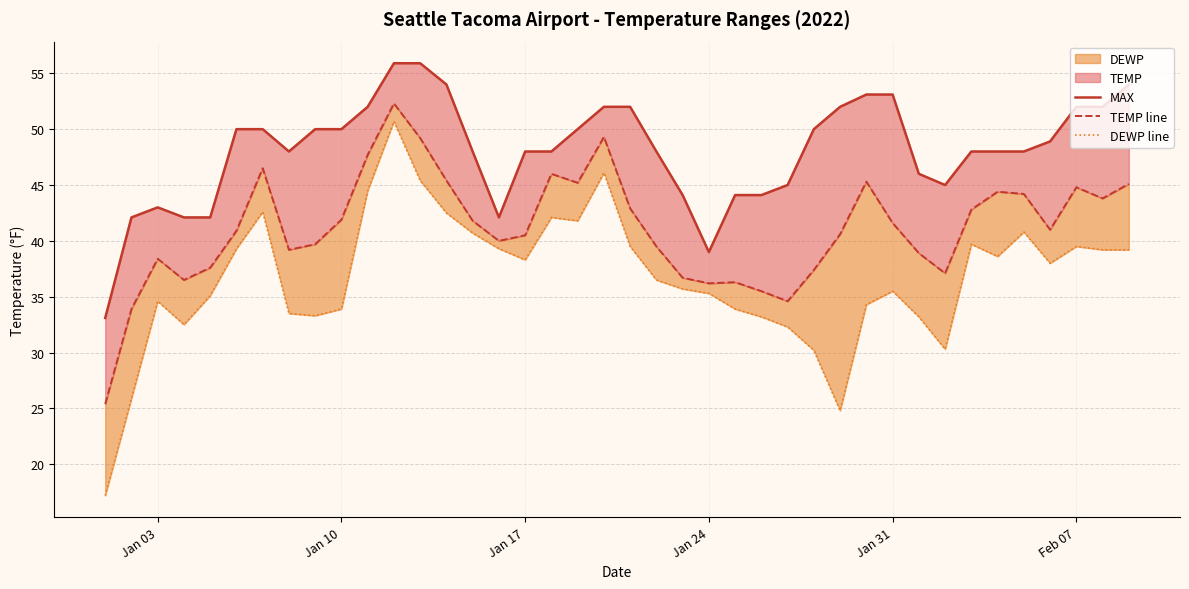

True or false: MAX and DEWP line cross at least once.

False